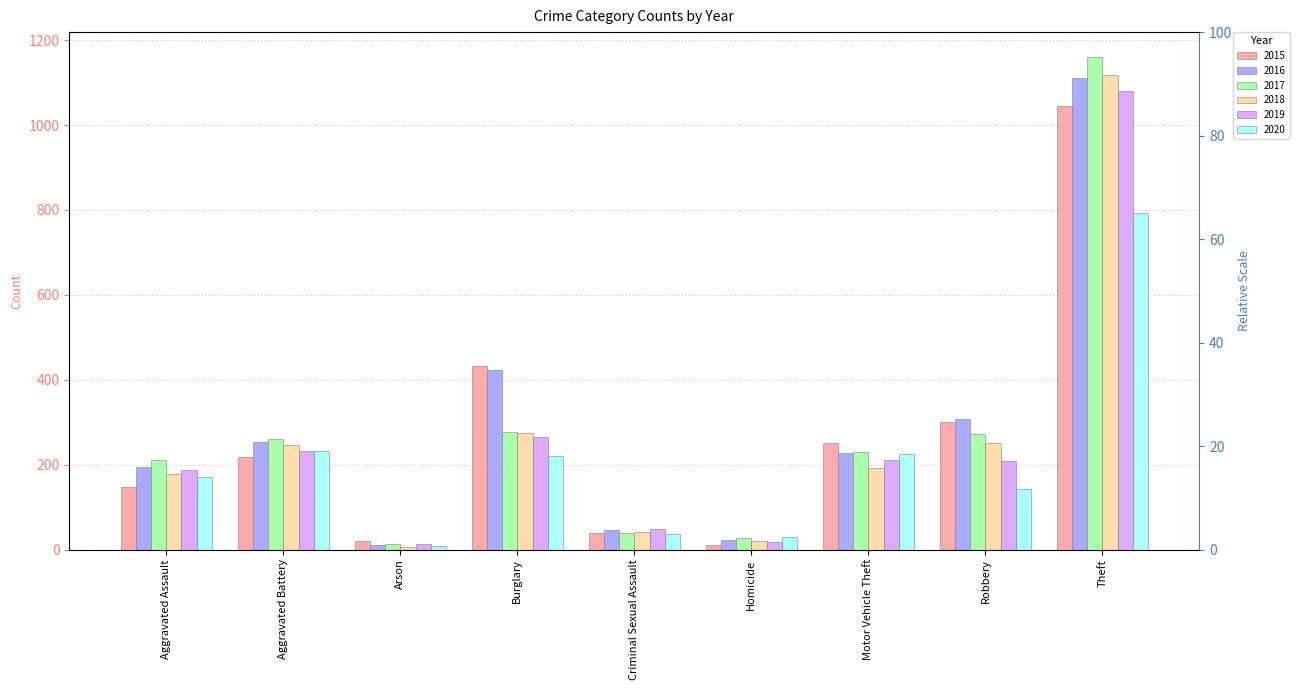

What is the difference between the highest and lowest values at Theft?

367